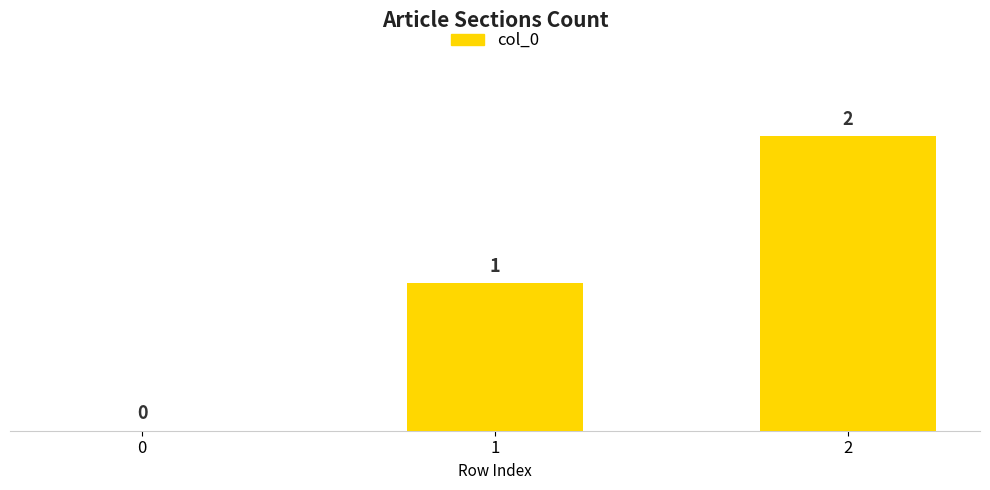

What is the sum of all values?

3